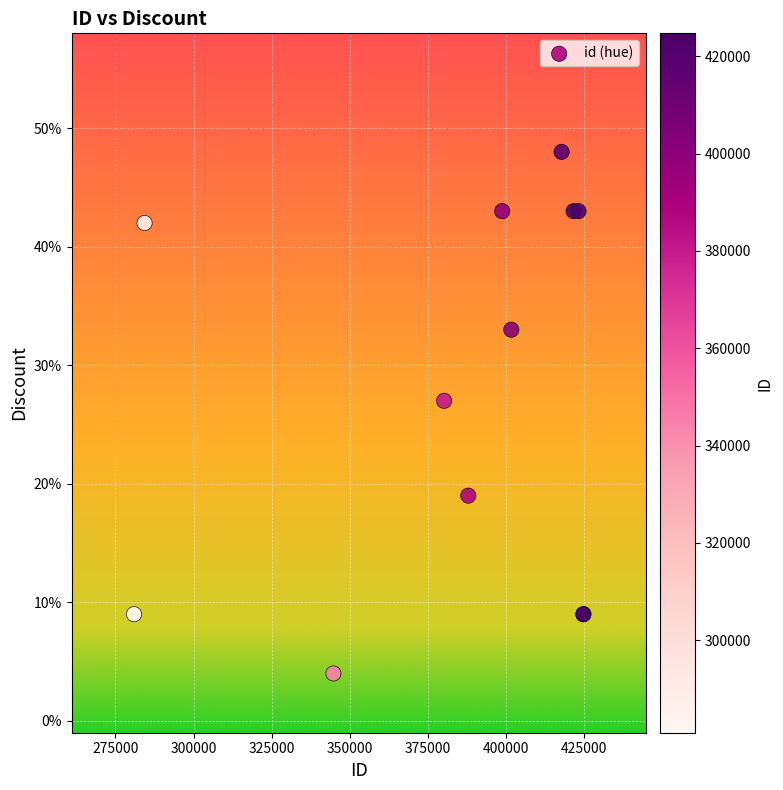

What Y value in the scatter plot is closest to 26?

27